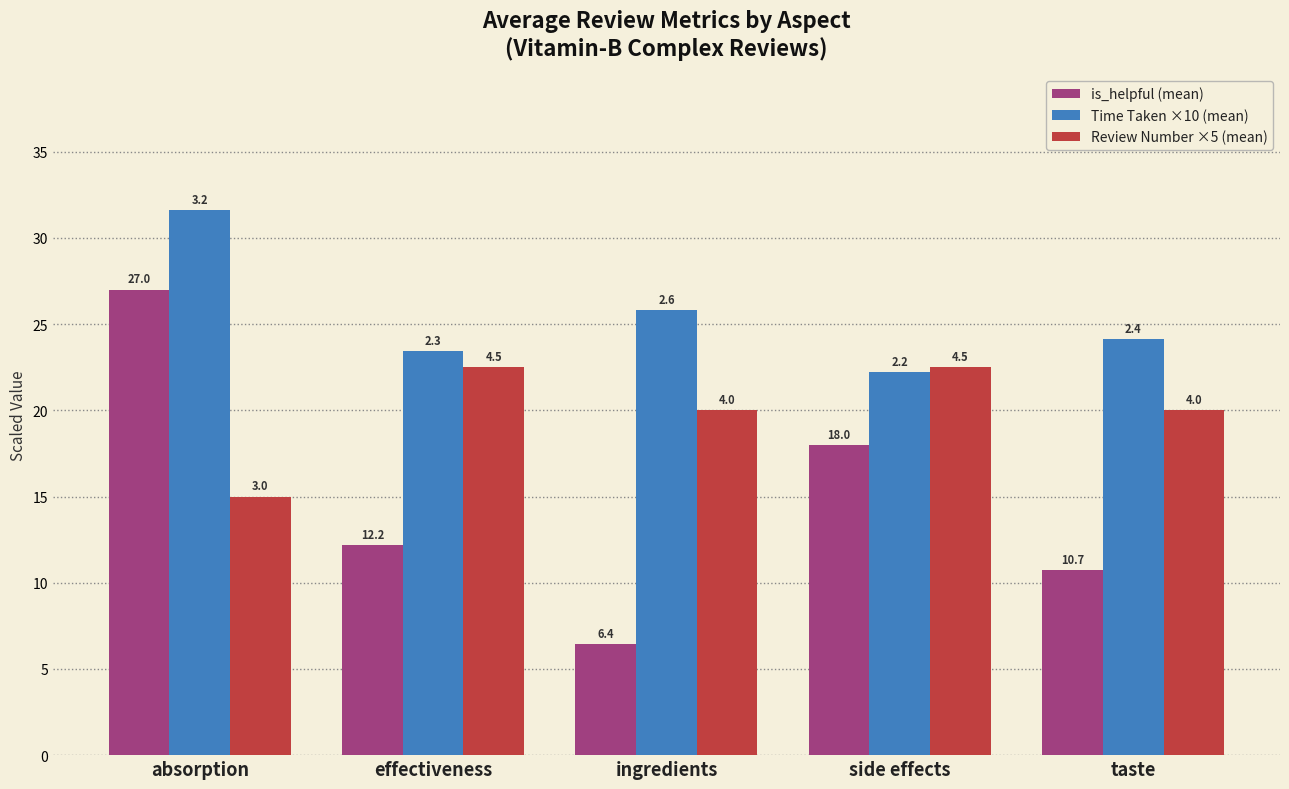

What are all the series names shown in the legend?

is_helpful (mean), Time Taken ×10 (mean), Review Number ×5 (mean)